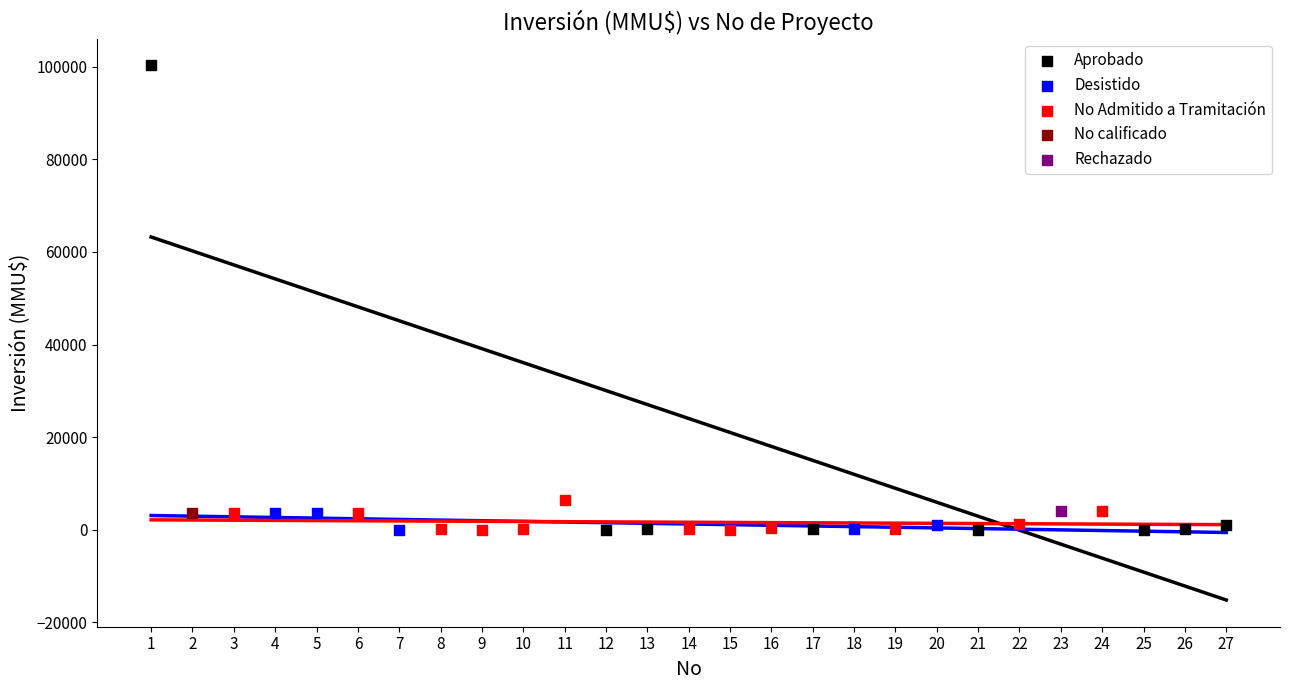

What are all the series names shown in the legend?

Aprobado, Desistido, No Admitido a Tramitación, No calificado, Rechazado